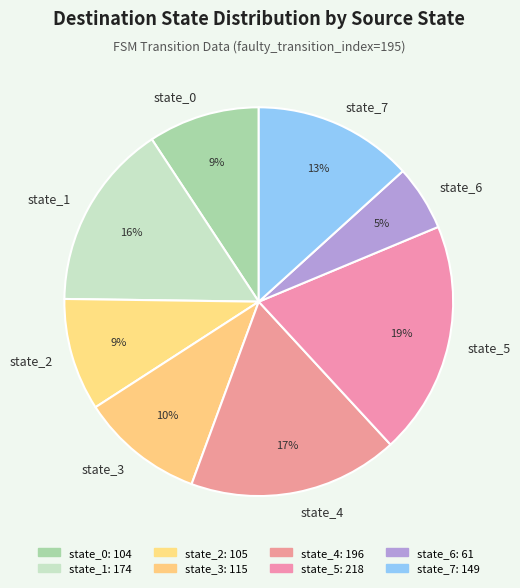

Is it true that state_5 is 12% of the pie?

False